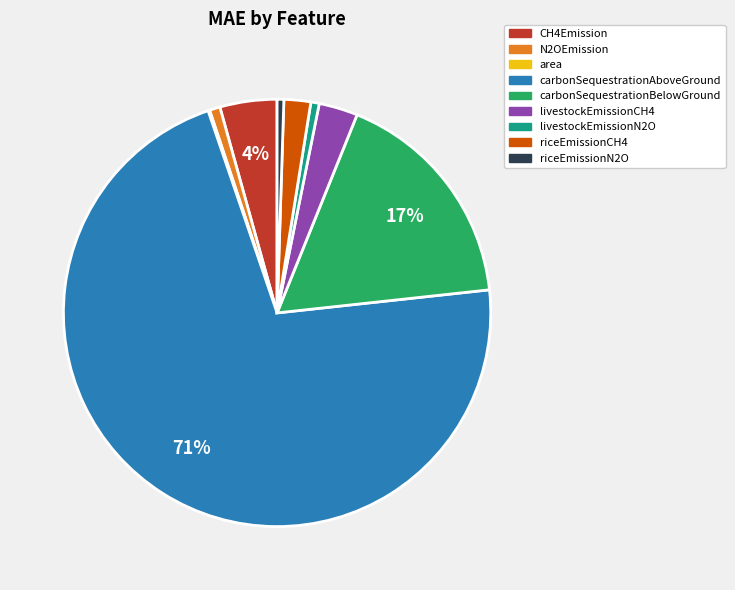

To the nearest percent, what is the combined percentage of livestockEmissionN2O and carbonSequestrationAboveGround?

72%